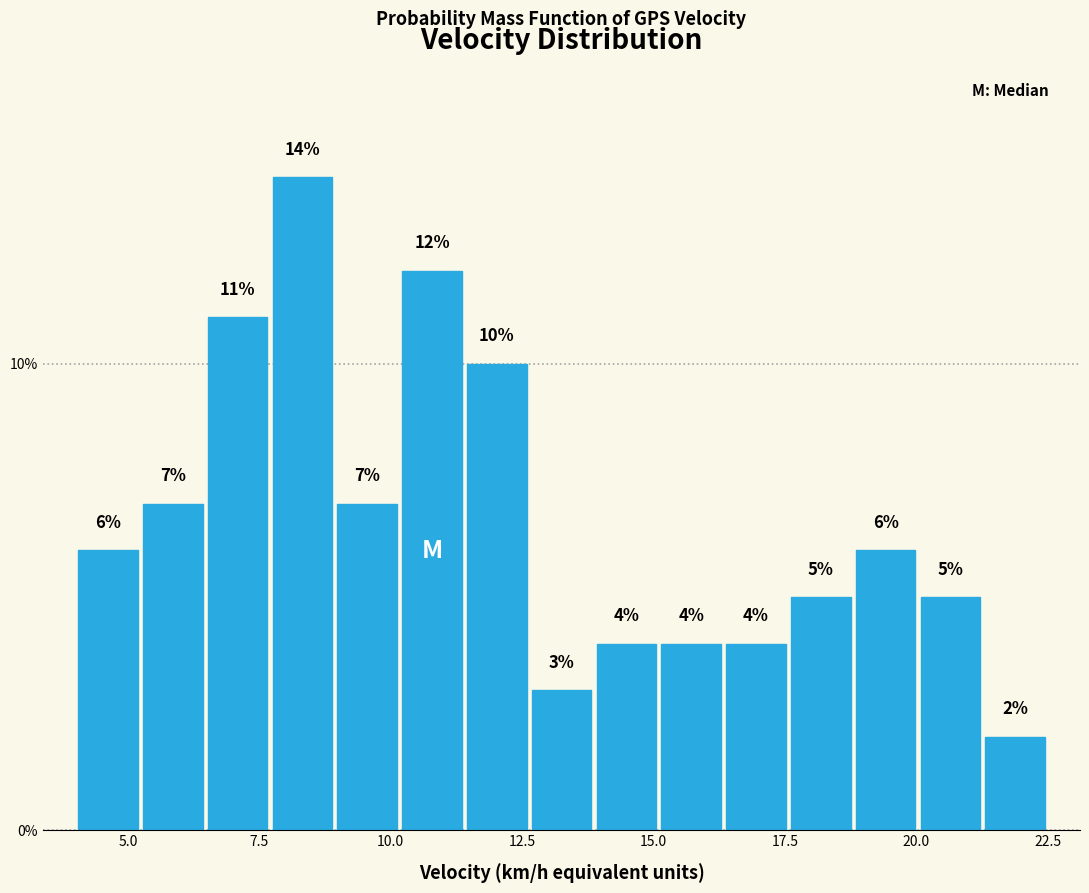

Around what value on the x-axis is the tallest bar? Give the approximate position of its centre, as read against the axis.

8.5